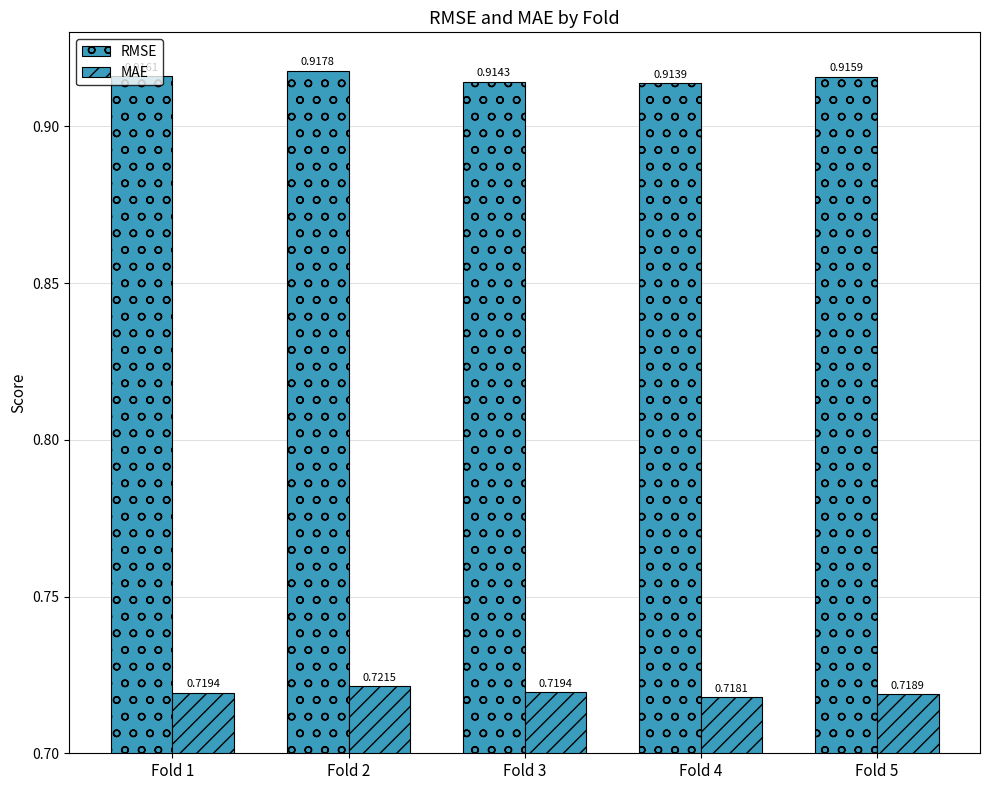

How many bars are there in each group?

2